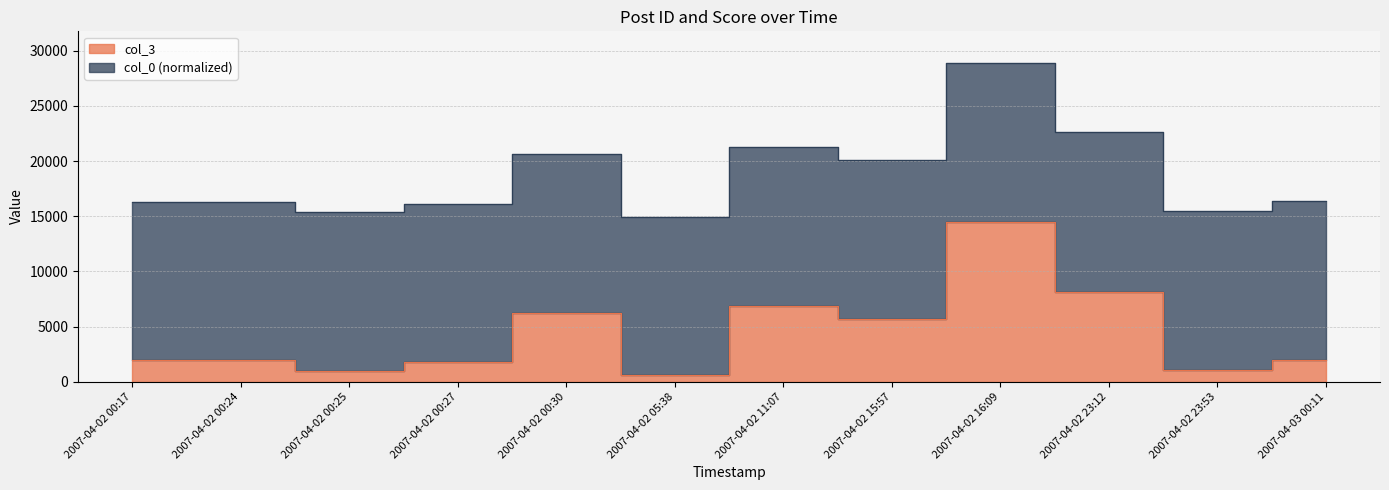

What is the average value?

4311